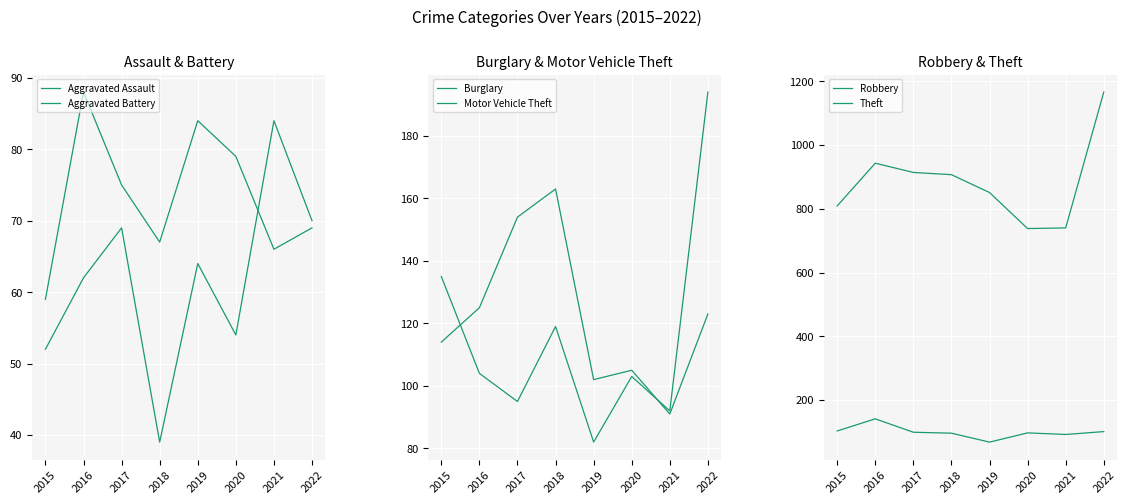

The value of Motor Vehicle Theft at 2017 is 131. True or false?

False